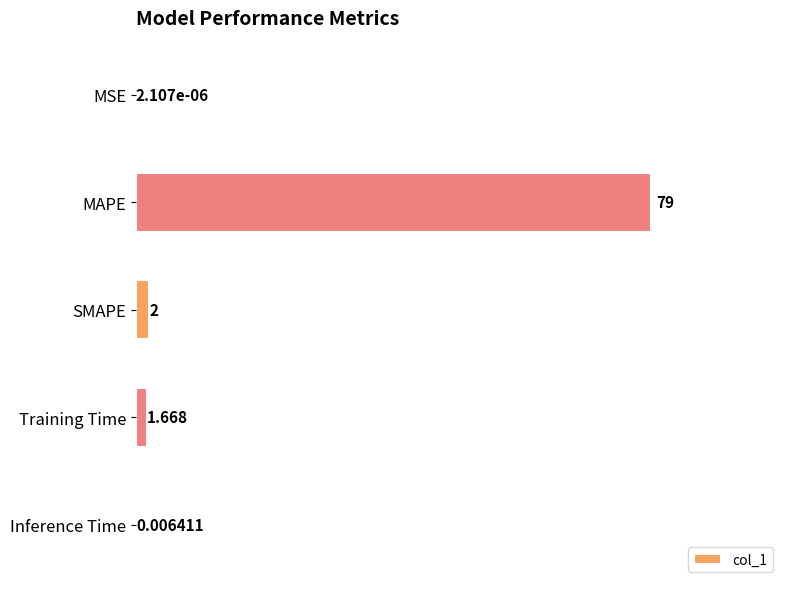

Which category has the highest value across all series?

MAPE